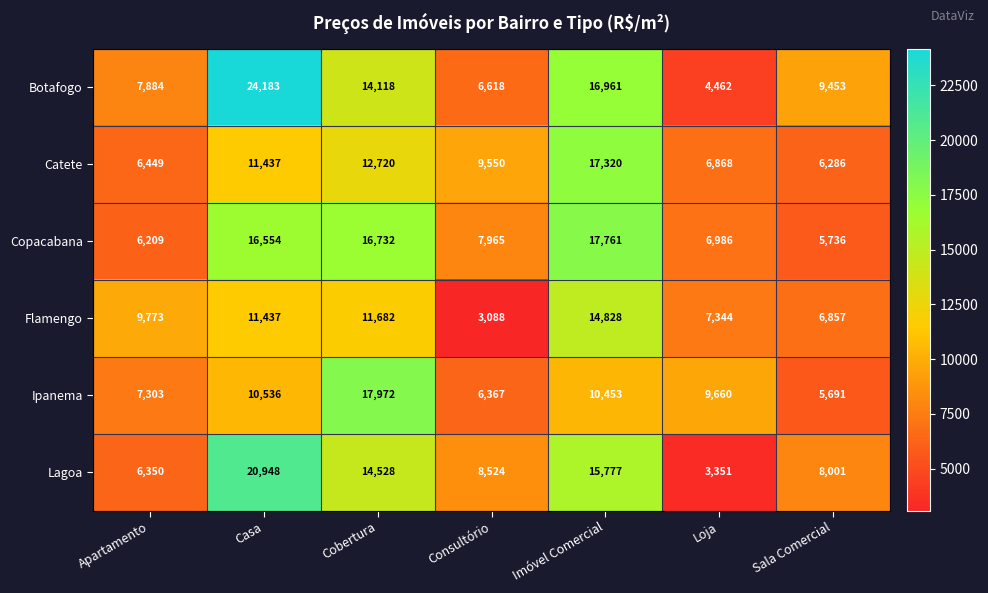

Which series has the widest spread of values?

Botafogo